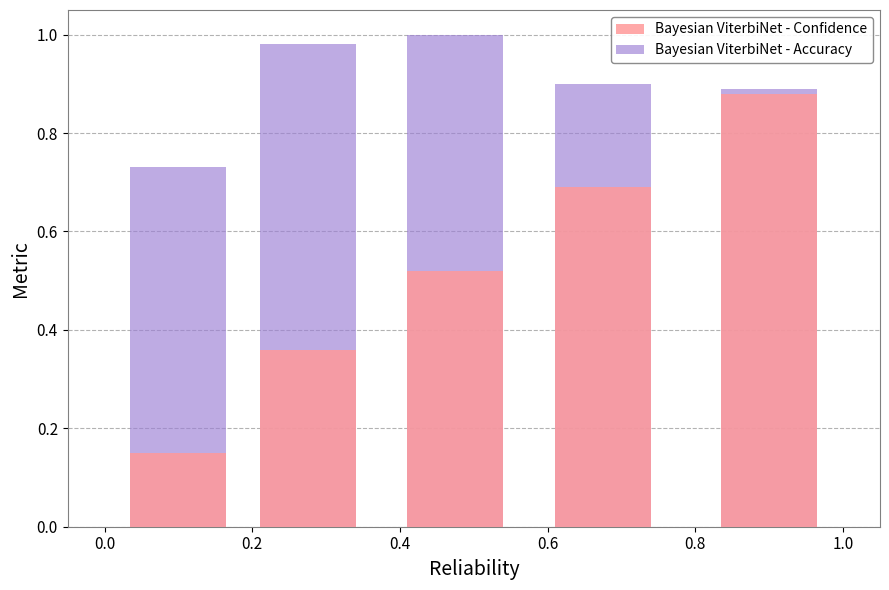

List the series in order of their peak value, highest first.

Bayesian ViterbiNet - Accuracy, Bayesian ViterbiNet - Confidence